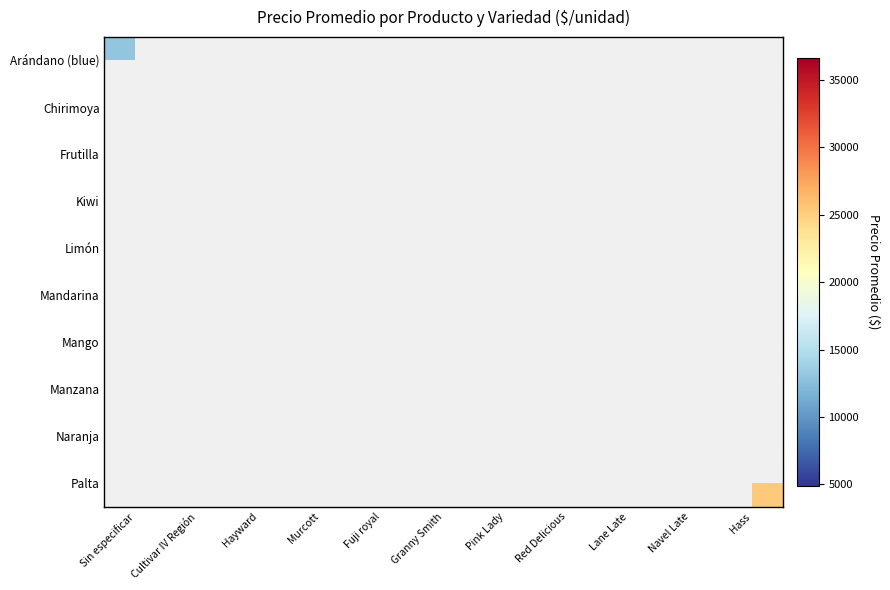

Which has a higher value, Fuji royal or Lane Late?

Lane Late